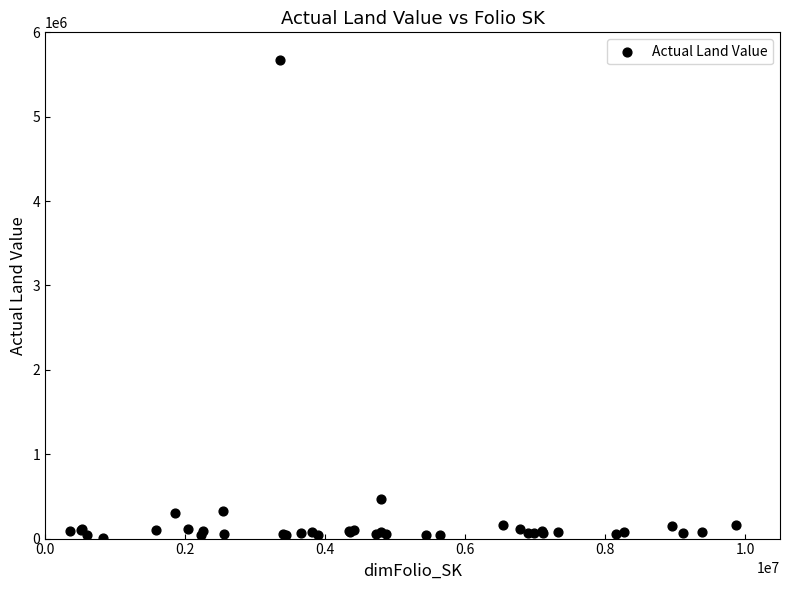

What Y value in the scatter plot is closest to 2843550?

472000